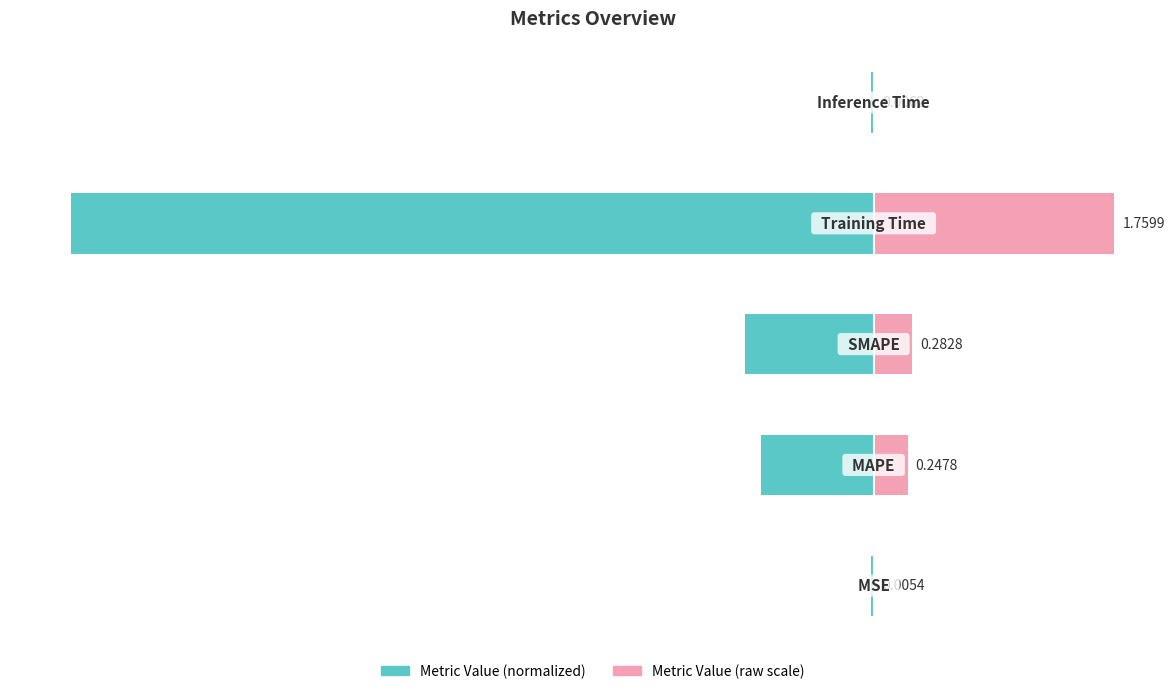

What is the minimum value shown in the chart?

-1.0